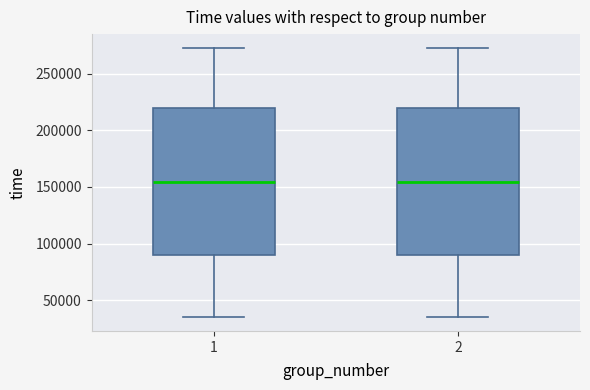

Reading left to right, read every box against the y-axis: the position of its median line, the range the box covers, and the ends of its whiskers. The values are not printed on the chart, so give them approximately, as read against the axis.

1: median 155000, box 90000 to 220000, whiskers 35000 to 275000
2: median 155000, box 90000 to 220000, whiskers 35000 to 275000